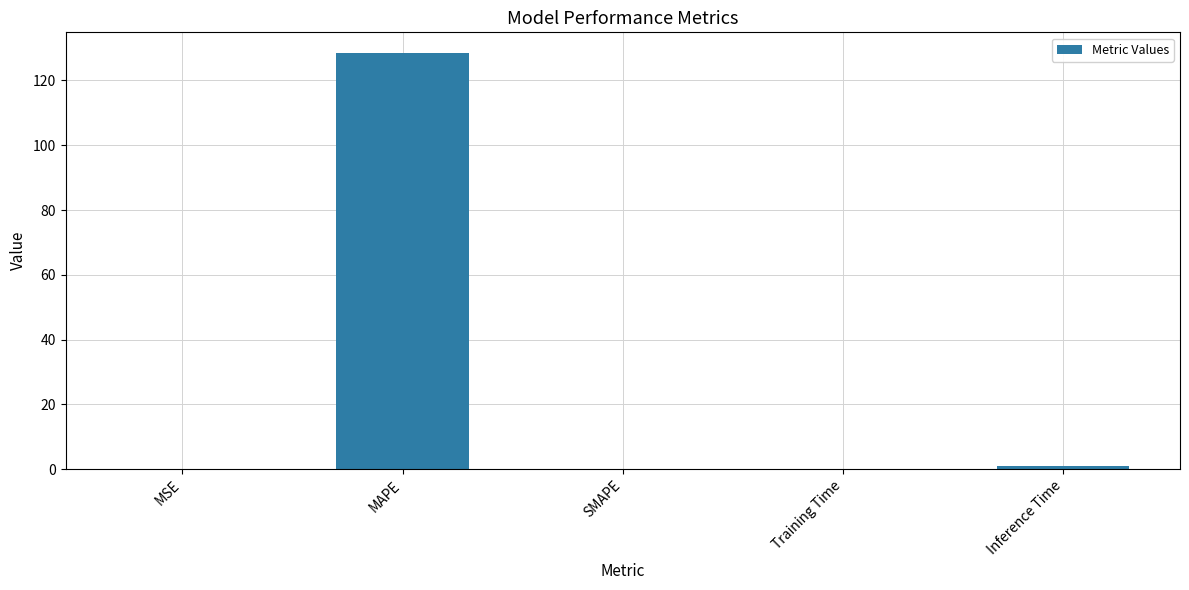

What is the average value?

25.9